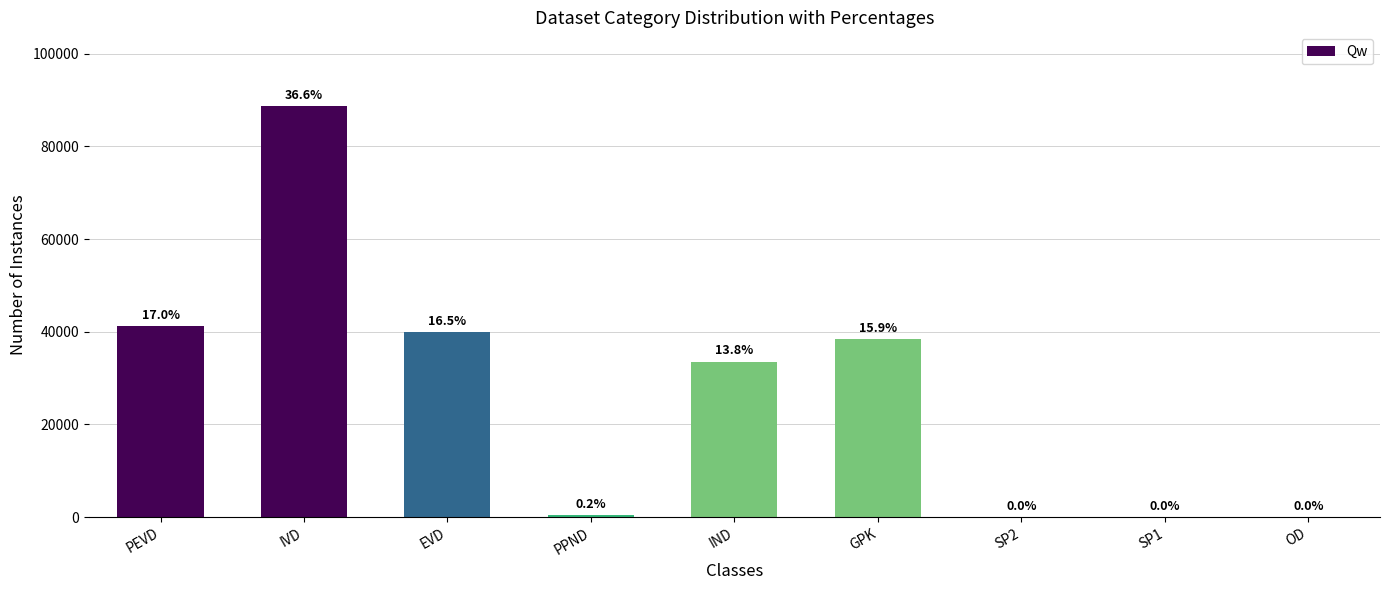

Where is the data nearest to the value 44333?

PEVD